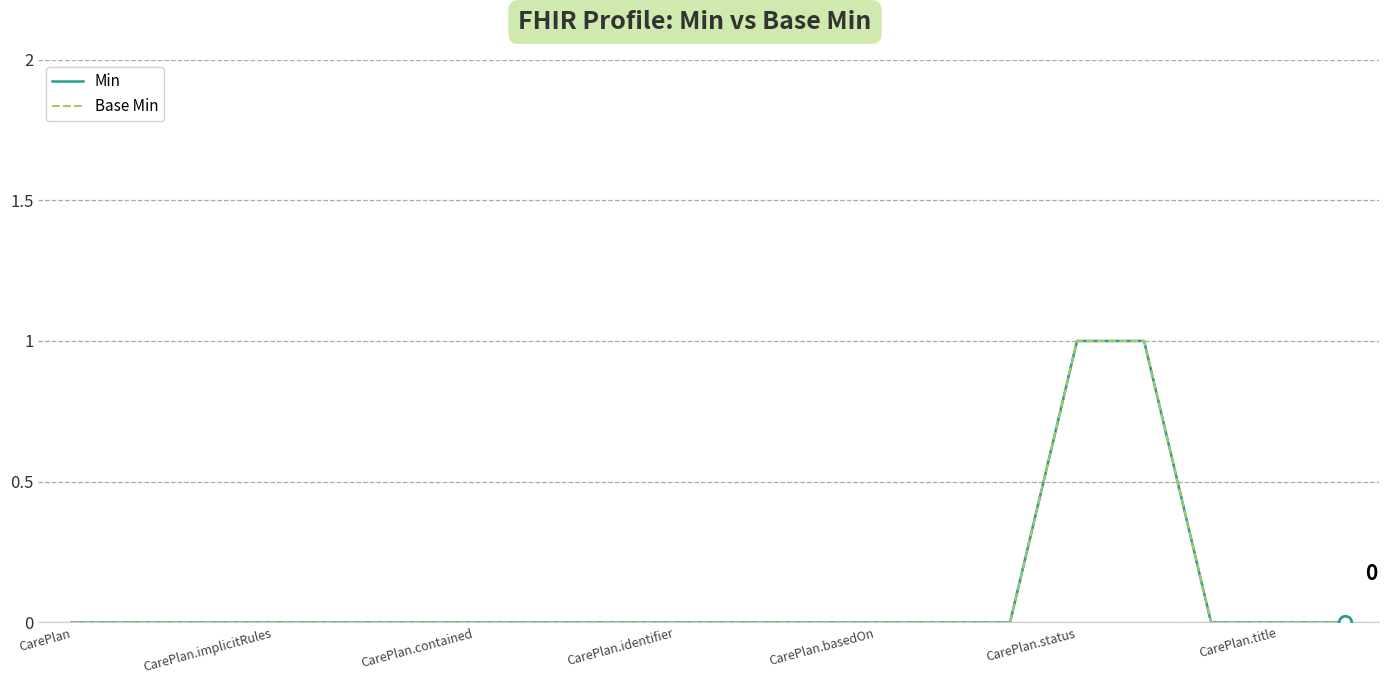

Count the number of data series in this chart.

2